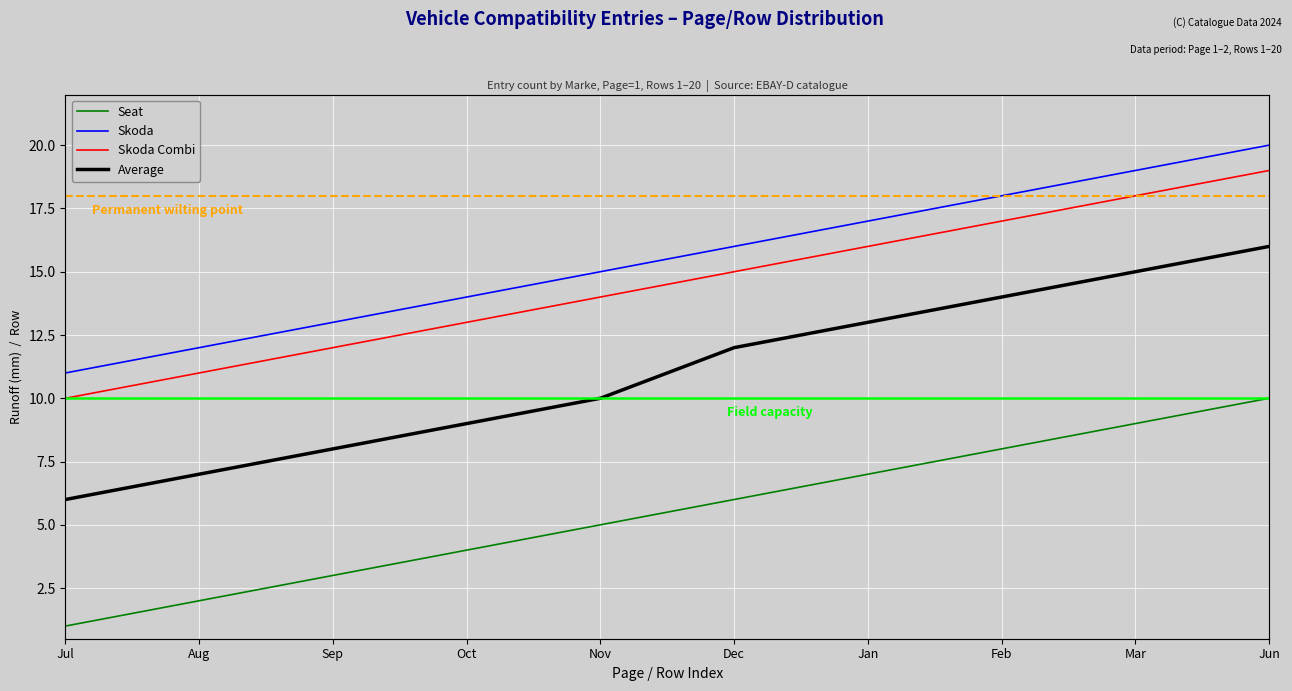

Between Feb and Oct, which is larger?

Feb